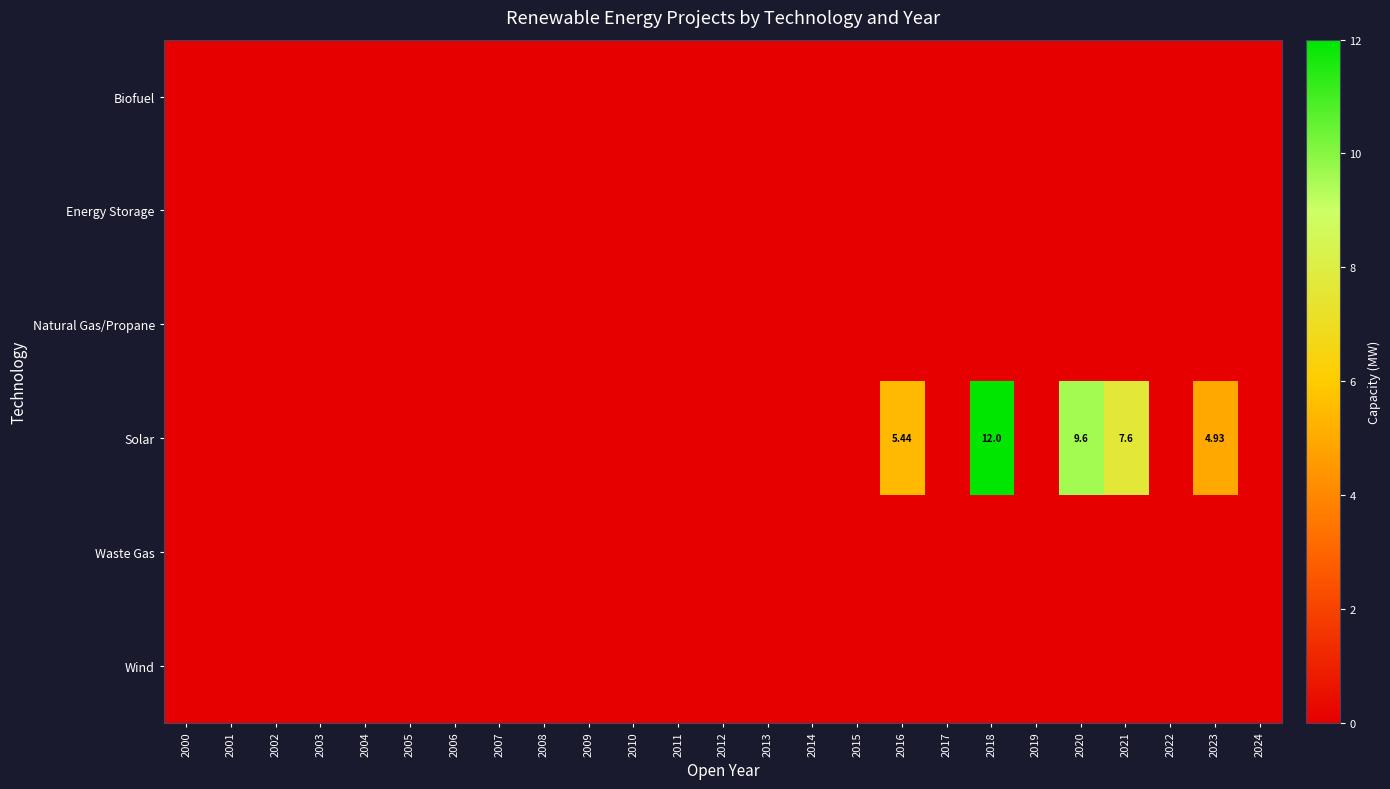

Count the number of data series in this chart.

6